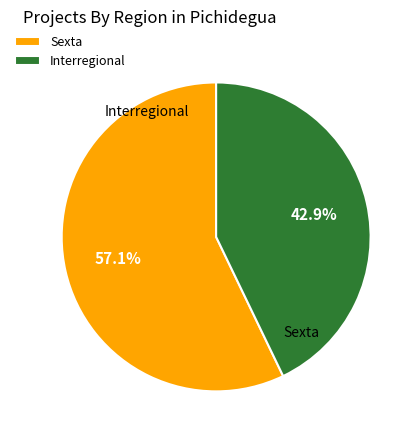

Which slice is the smallest?

Interregional